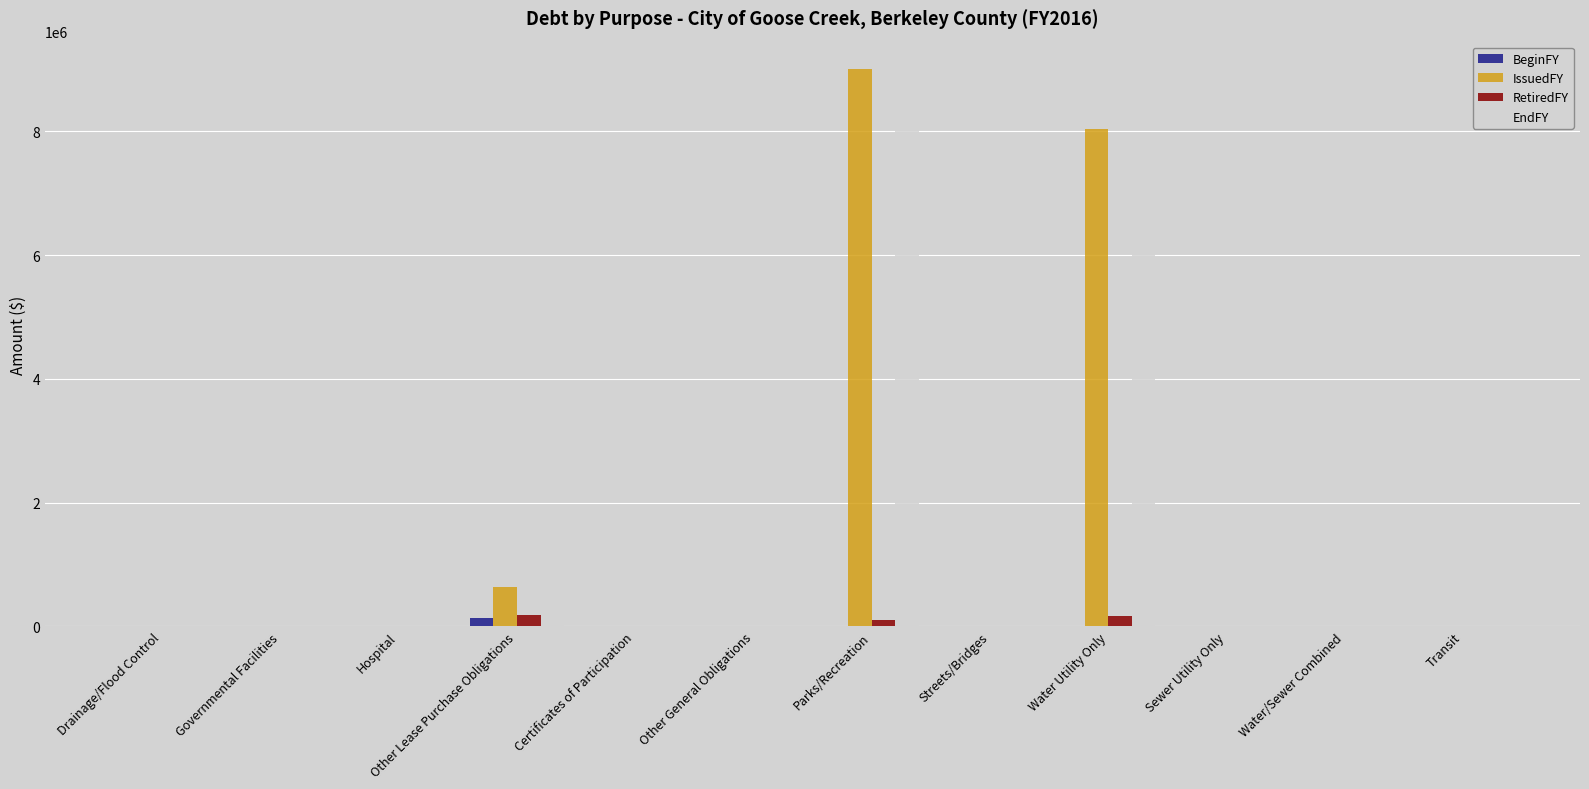

What is the sum of all BeginFY values?

134037